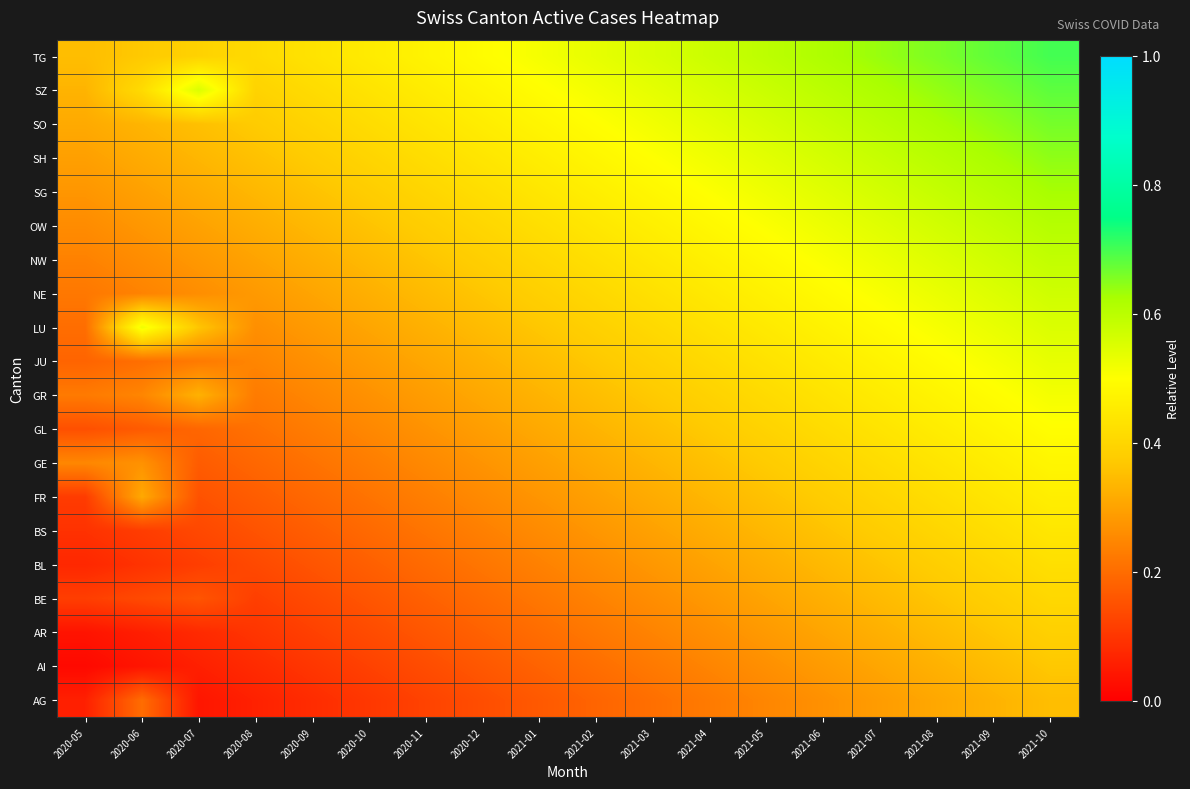

What is the spread (max minus min) of values at 2021-08?

0.4